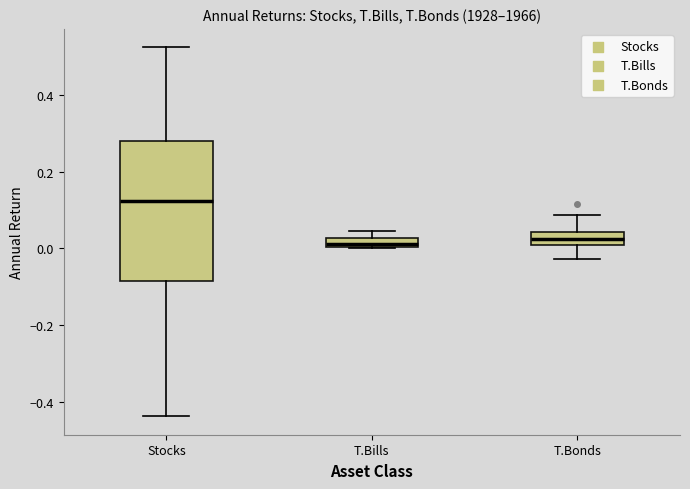

Where is the upper edge of the box for T.Bills on the y-axis? The values are not printed on the chart, so give them approximately, as read against the axis.

0.02